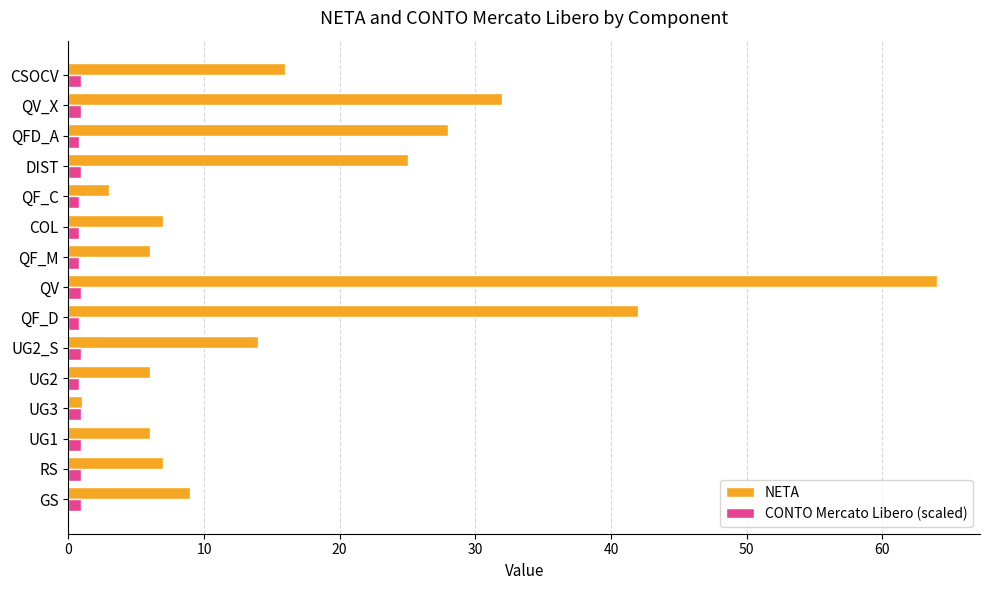

What is the difference between the second highest and second lowest values in the NETA series?

39.0